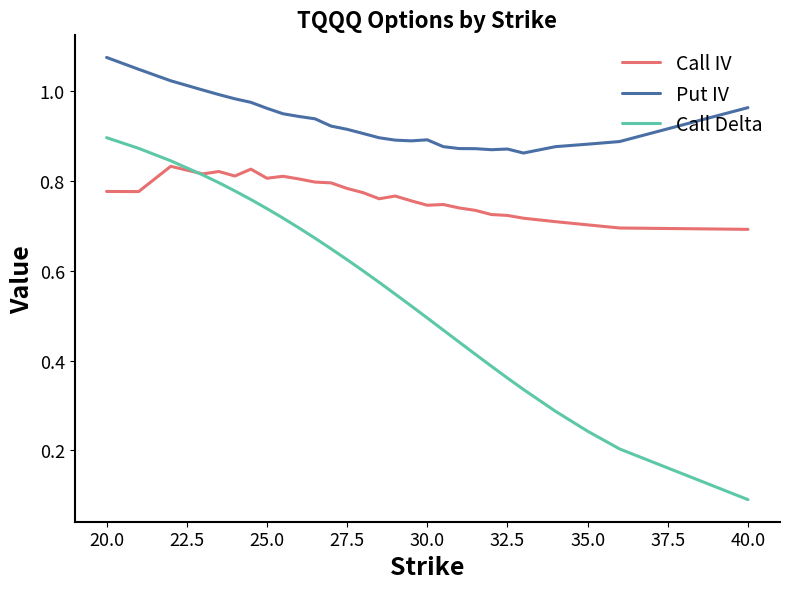

List the series in order of their overall mean, highest first.

Put IV, Call IV, Call Delta